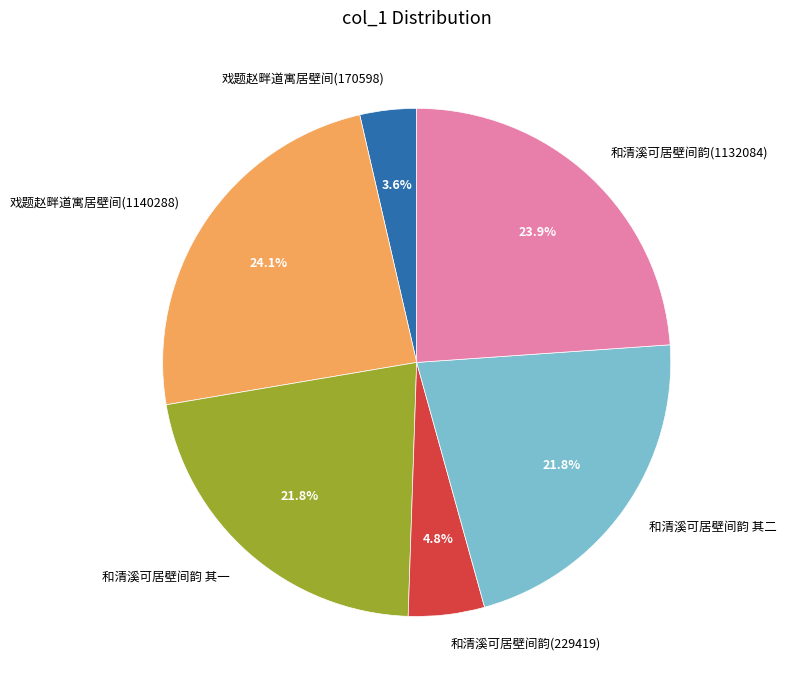

Is it true that 和清溪可居壁间韵(229419) is 5% of the pie?

True